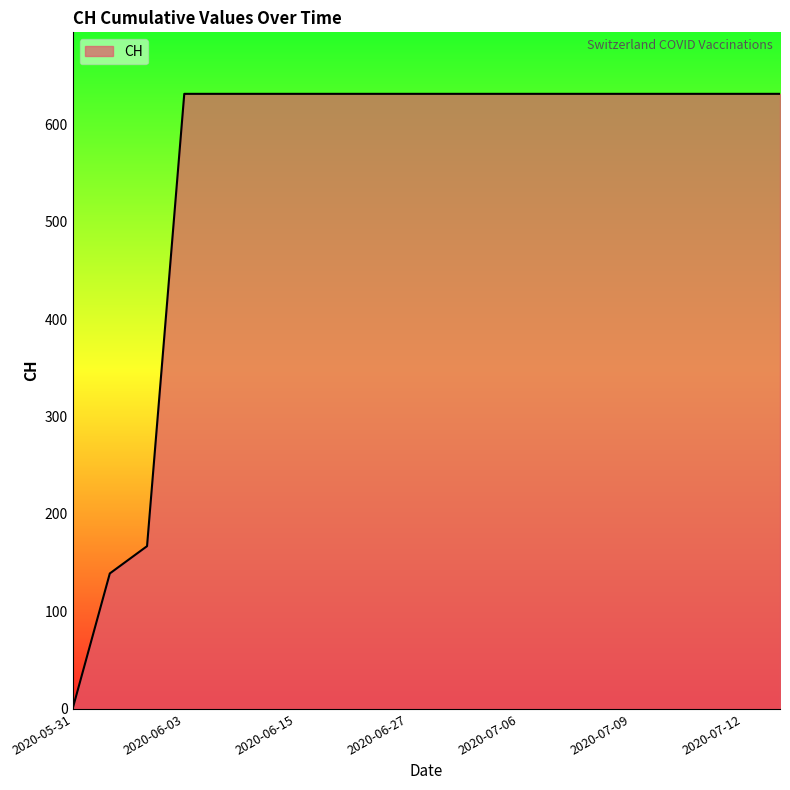

Does the chart have visible grid lines?

No